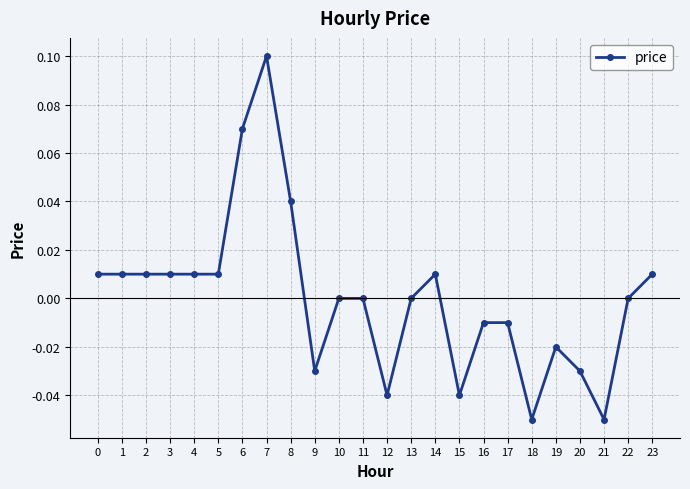

True or false: there are more than 2 points higher than both neighbors.

True